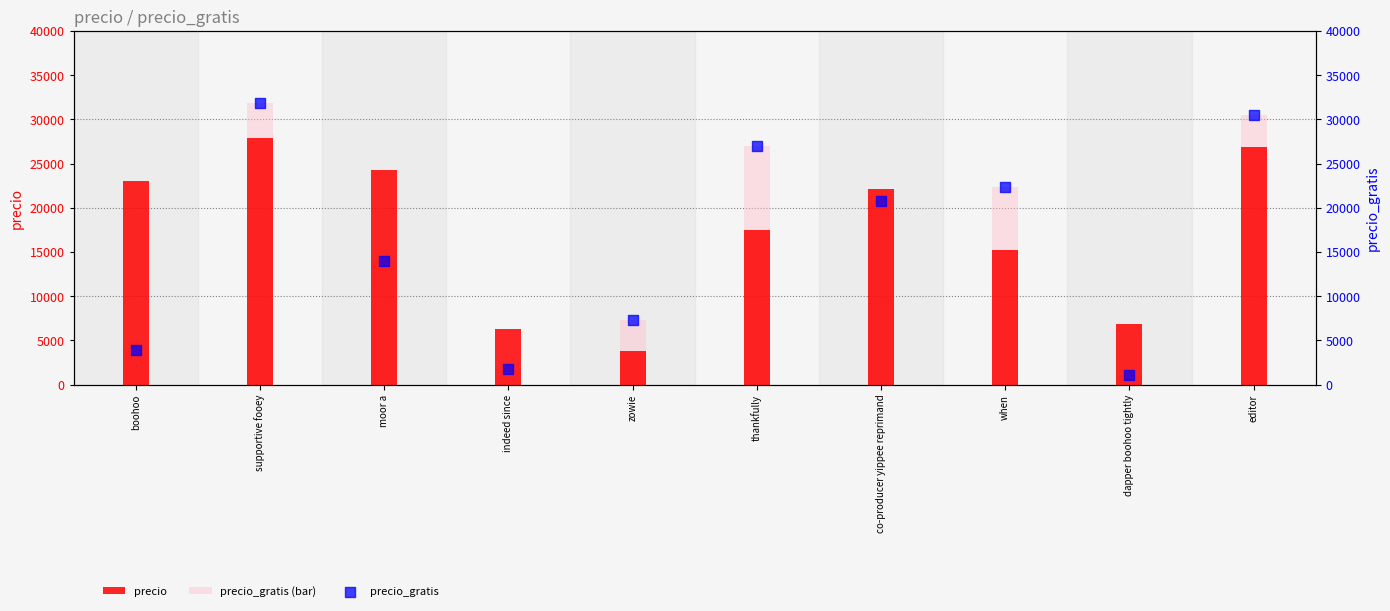

Which series has the widest spread of Y values?

precio_gratis (bar)